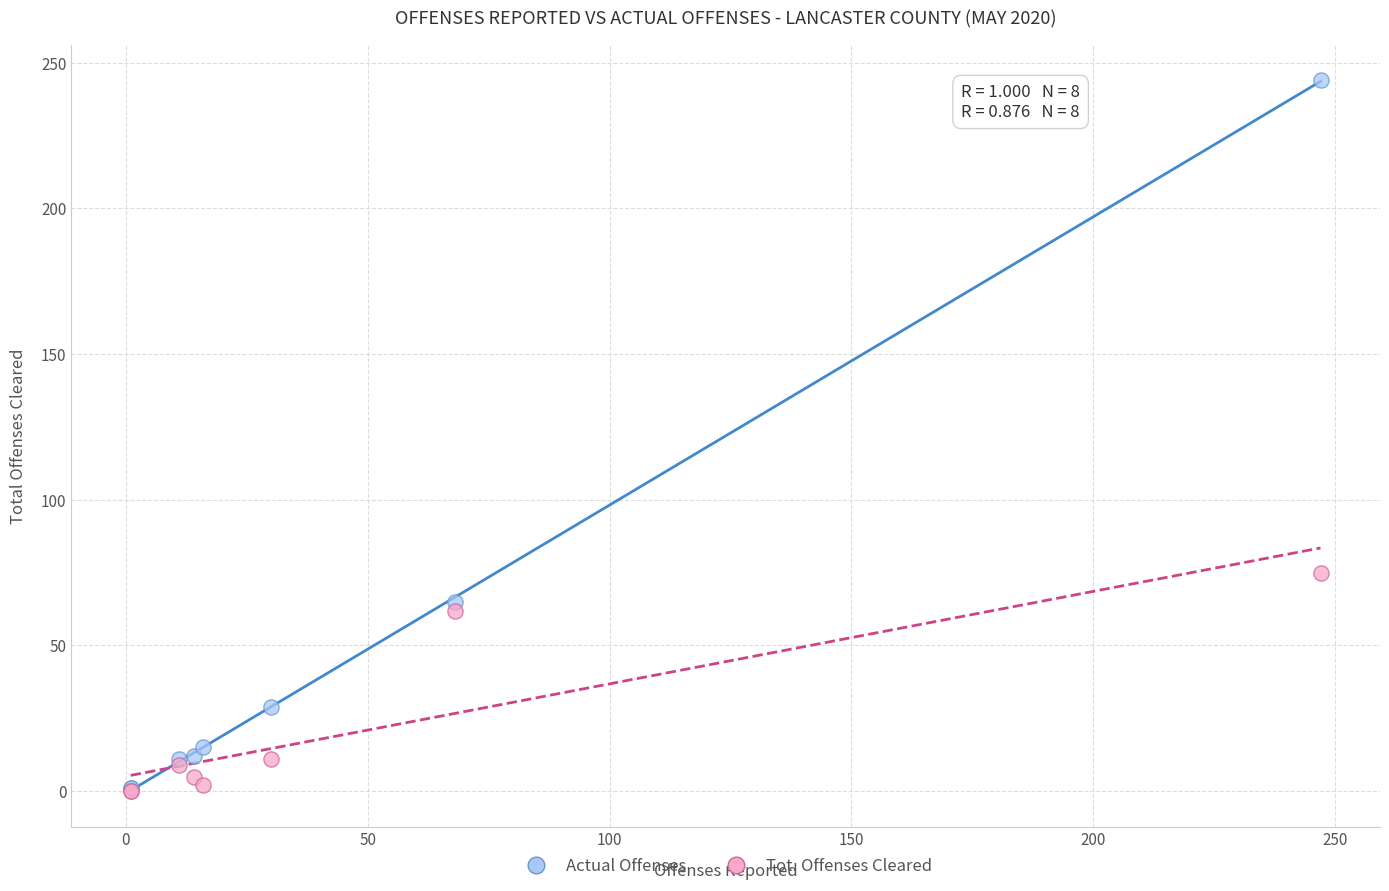

Which series contains the highest Y value?

Actual Offenses